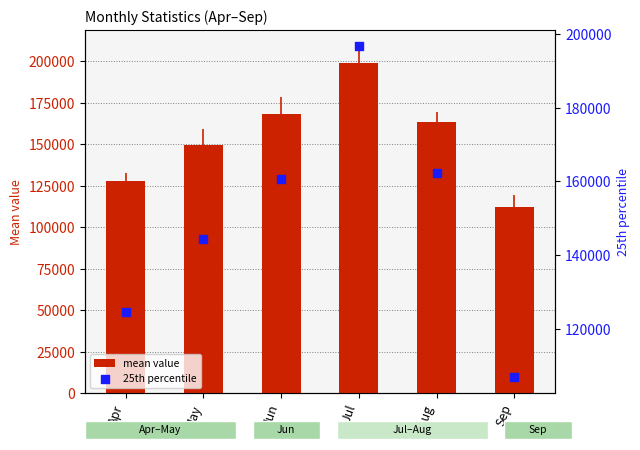

What is the total value across all series at Sep?

219169.2